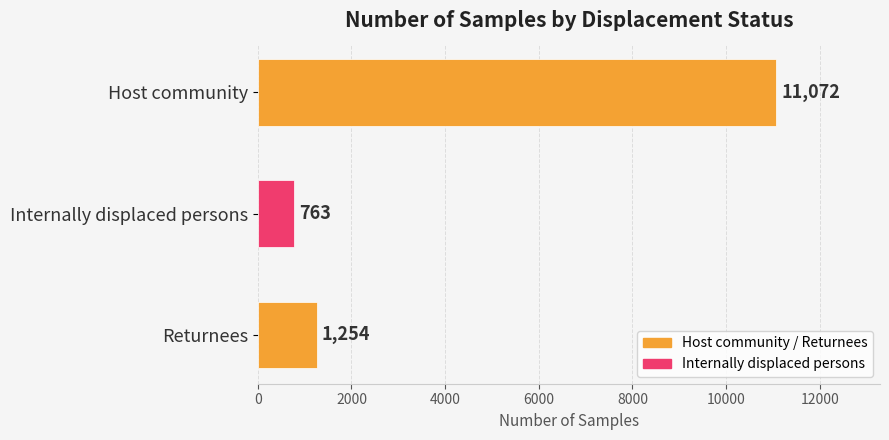

At which label is the value closest to 5917?

Returnees